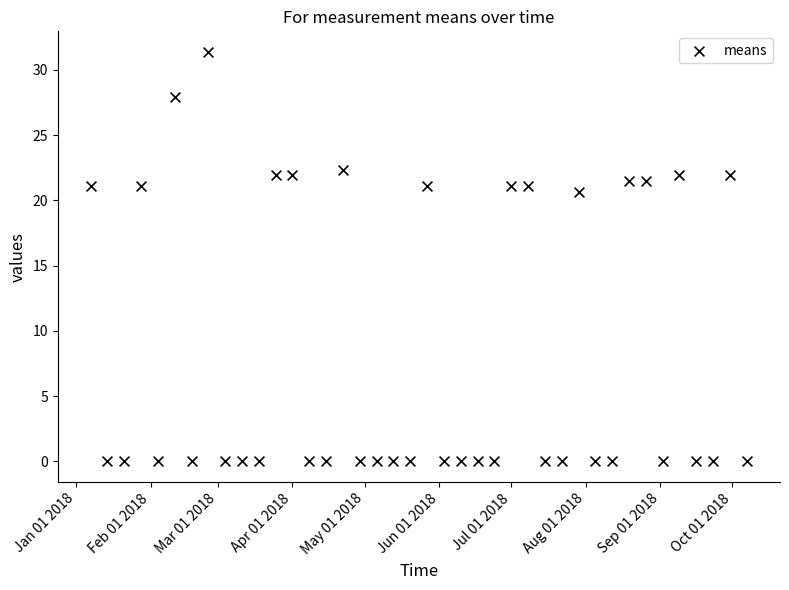

What is the range of X values (max minus min)?

273.0